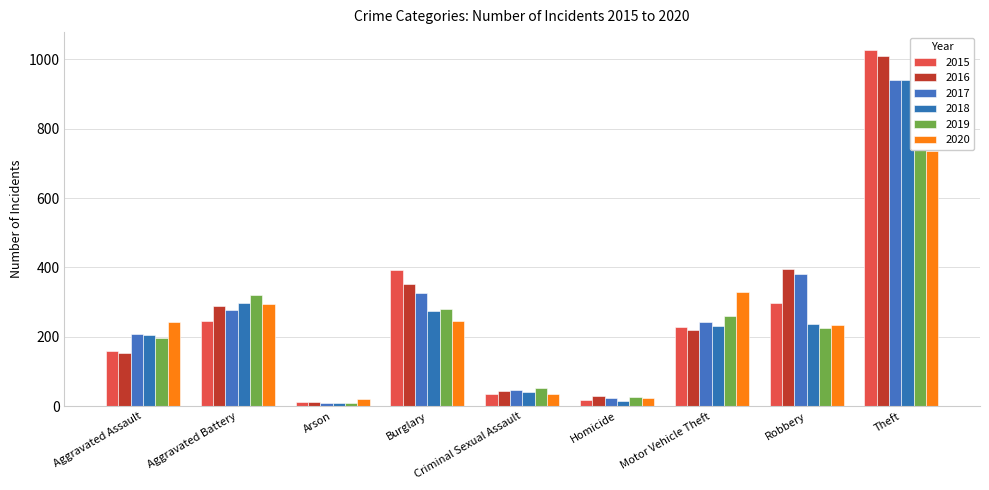

At which label does 2020 reach its minimum?

Arson